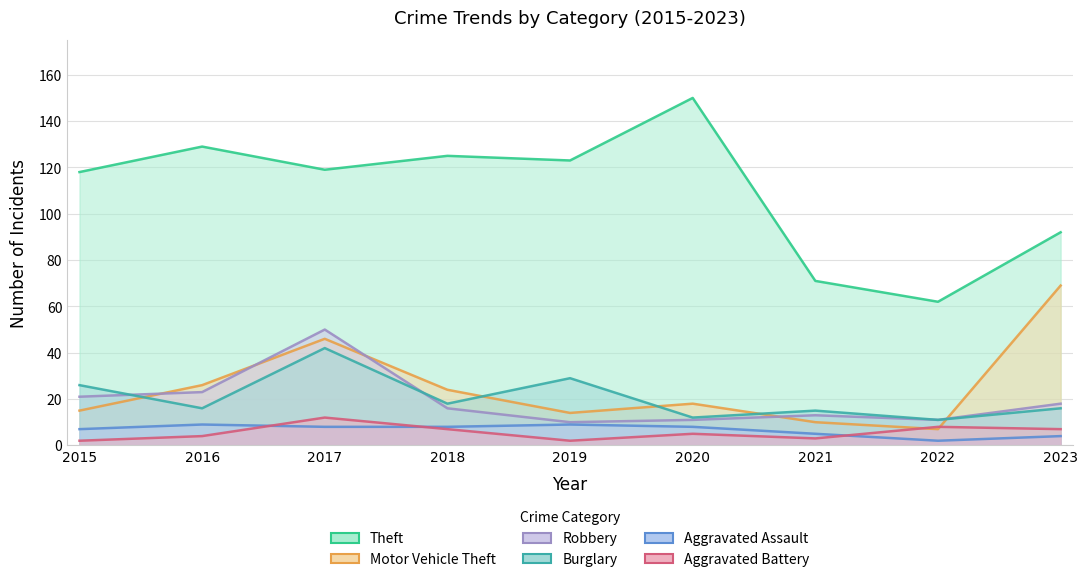

How many lines are shown in the chart?

6